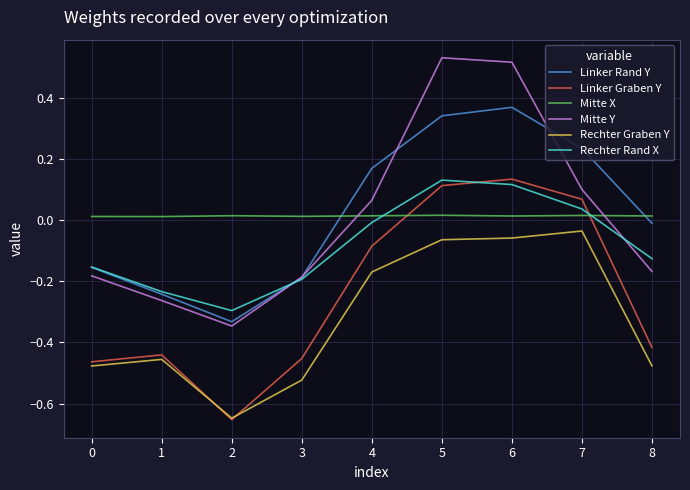

Where does the Linker Graben Y series first go above 0?

5